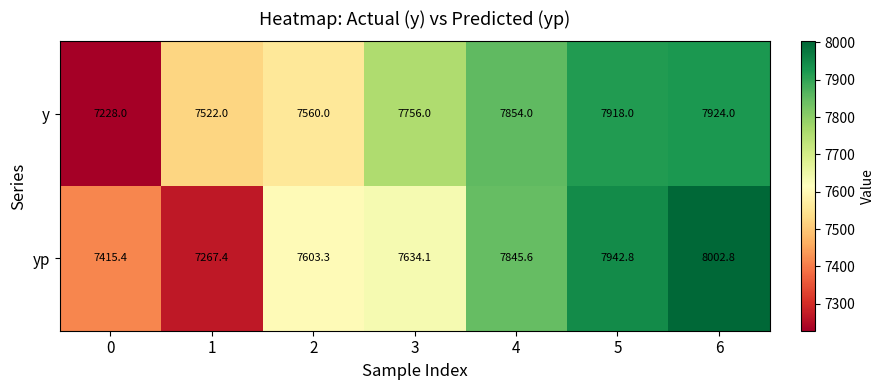

The value of y at 3 is 13914.8. True or false?

False